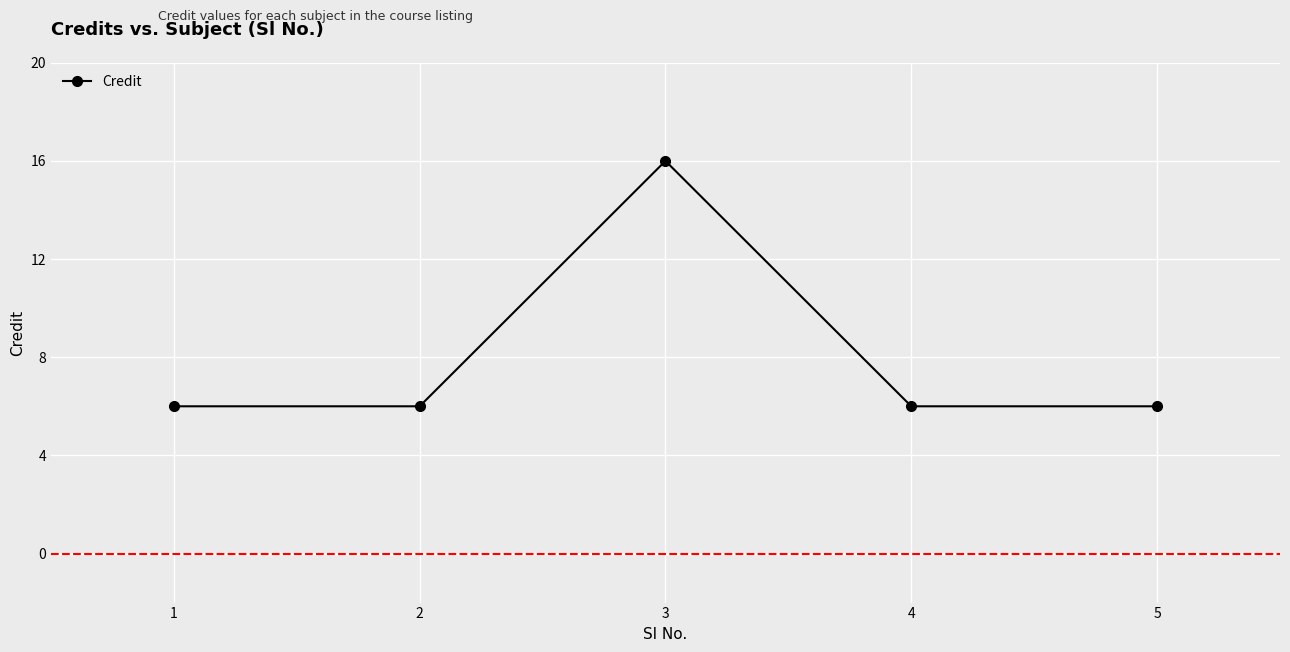

Reading left to right, extract all data points from this chart.

1=6	2=6	3=16	4=6	5=6